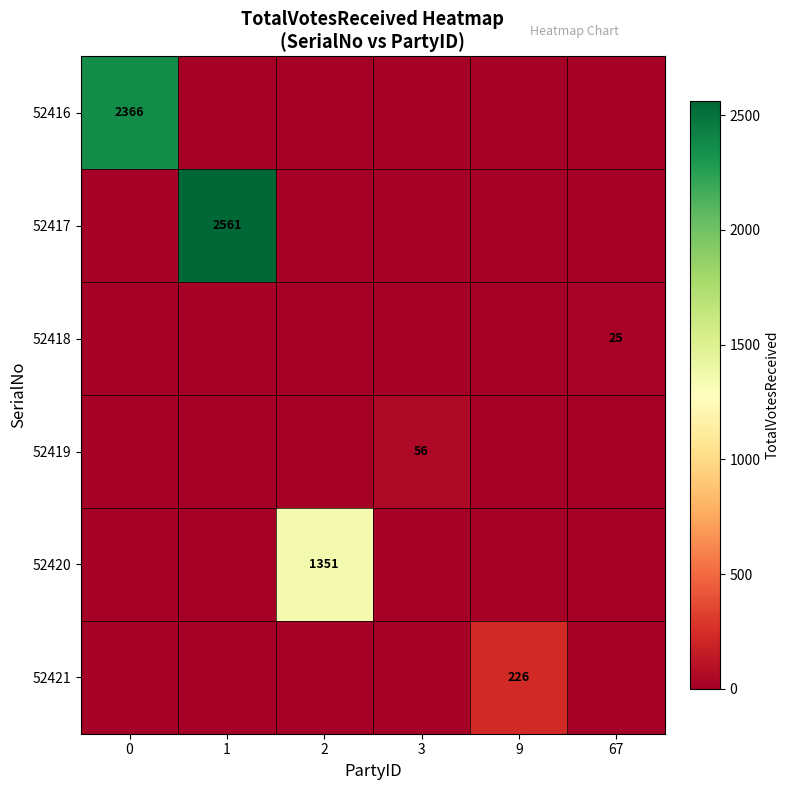

The 52421 series shows 133 at 9. True or false?

False